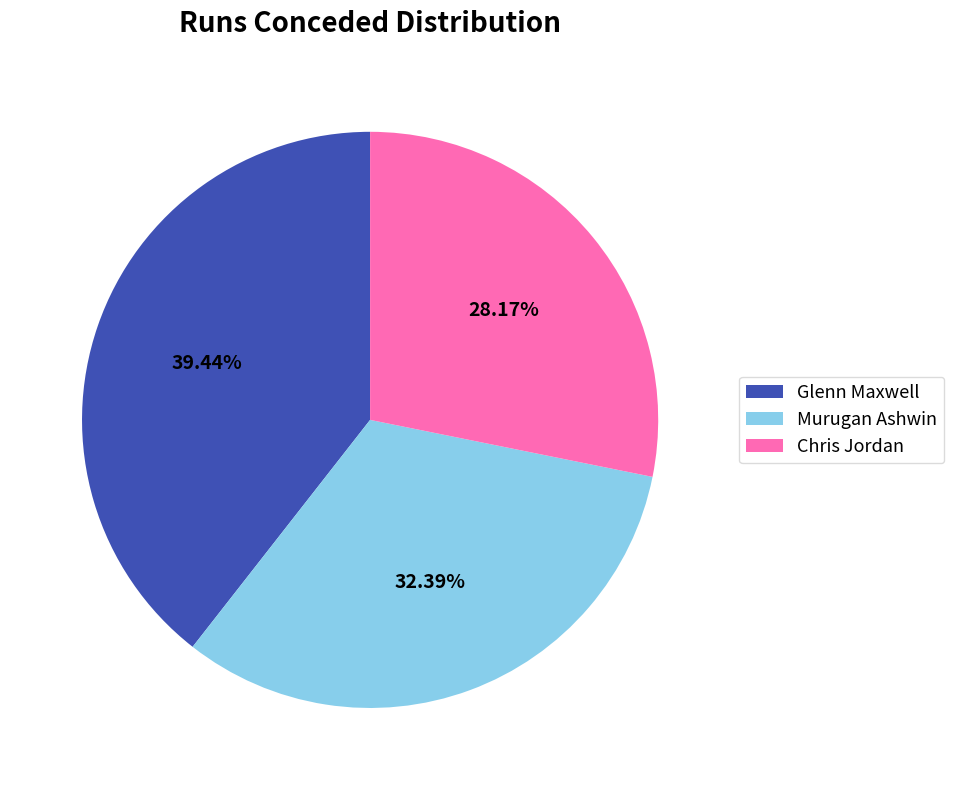

True or false: Chris Jordan accounts for 28% of the total.

True